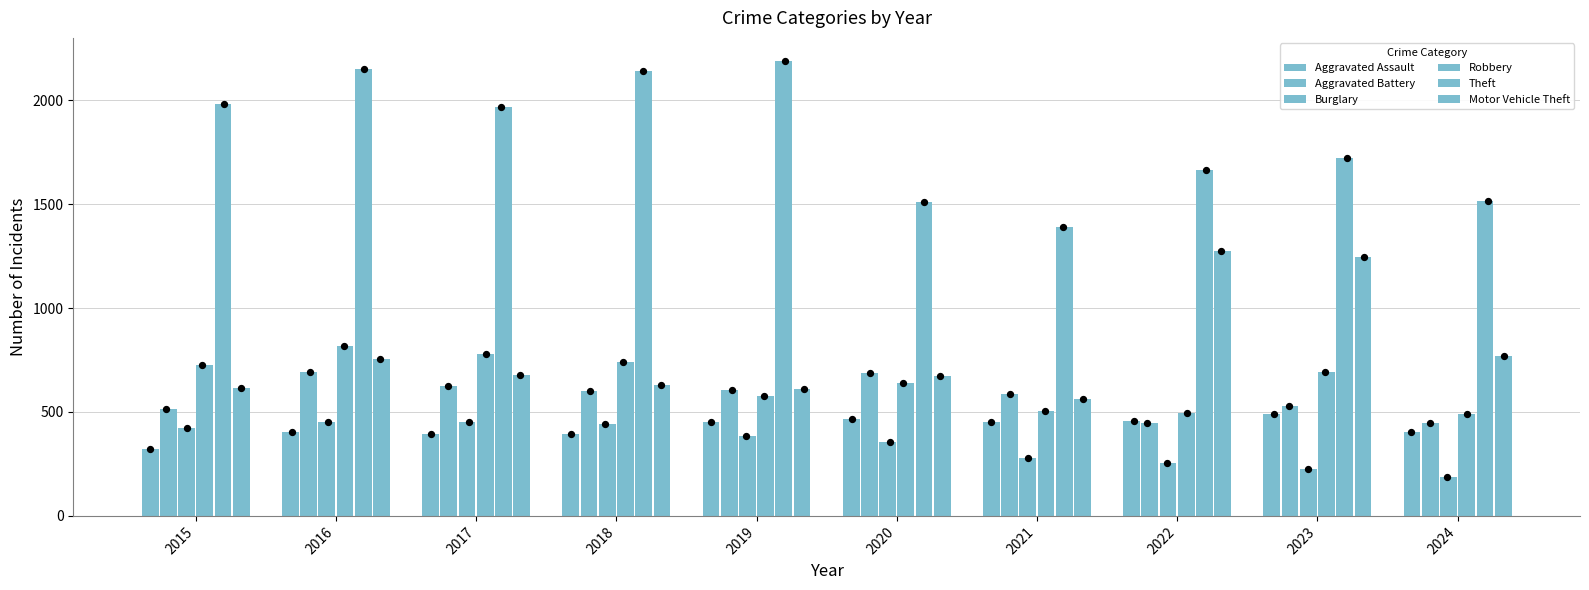

Which series reaches the maximum Y coordinate?

Theft